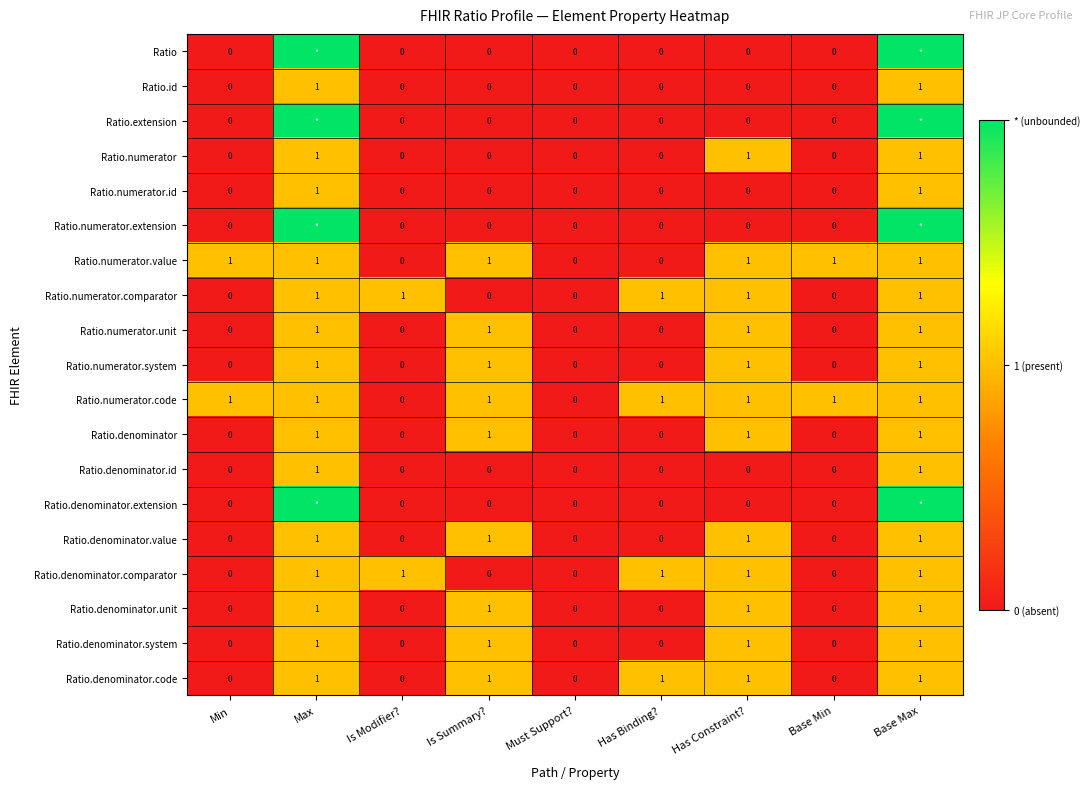

The Ratio.numerator.code series shows 1 at Max. True or false?

True